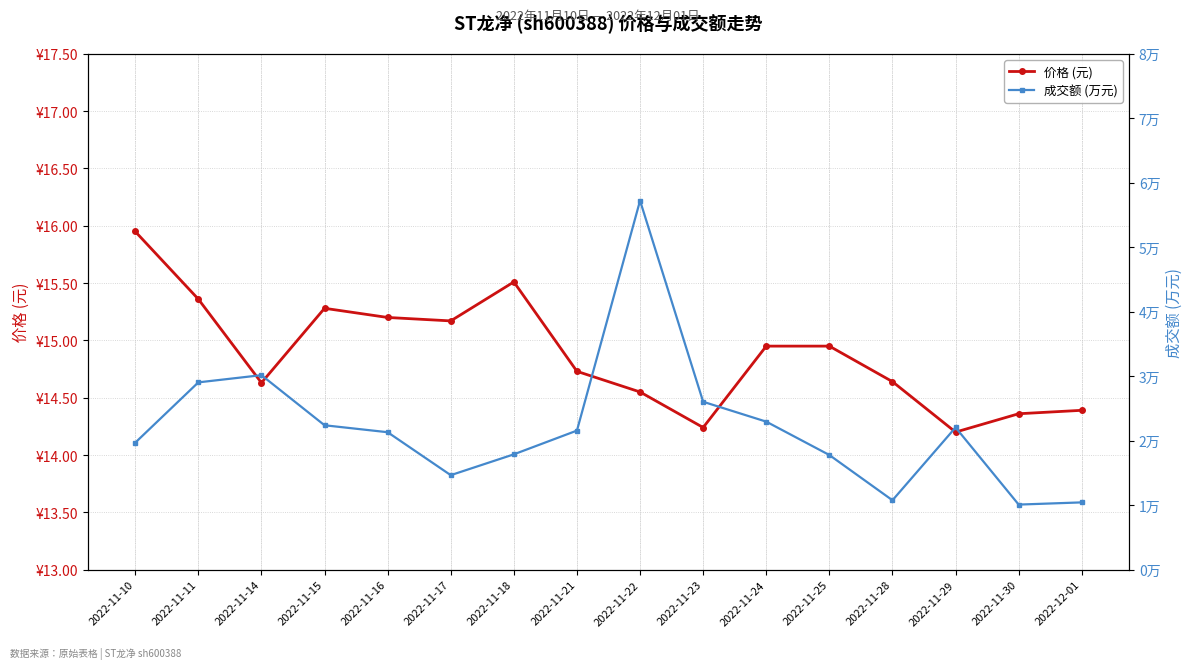

How many interior local peaks does the 成交额 (万元) series have?

3